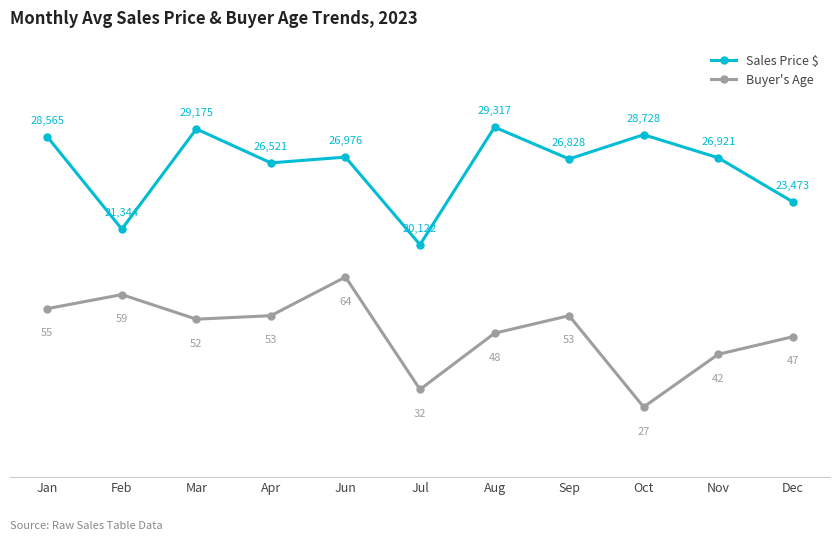

At which category does Buyer's Age reach its first local valley?

Mar